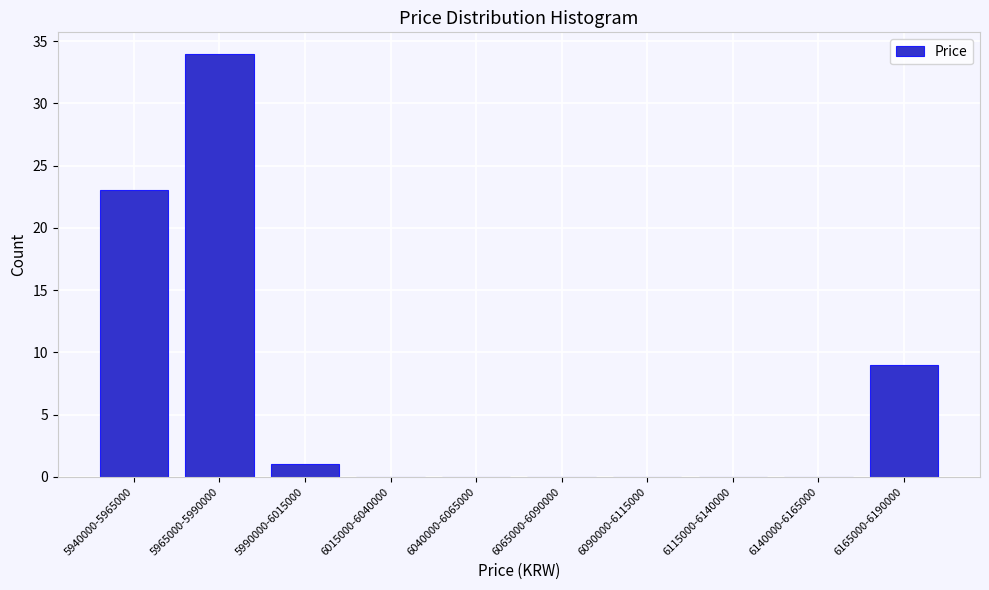

Reading right to left, extract all data points from this chart.

6165000-6190000=9	6140000-6165000=0	6115000-6140000=0	6090000-6115000=0	6065000-6090000=0	6040000-6065000=0	6015000-6040000=0	5990000-6015000=1	5965000-5990000=34	5940000-5965000=23